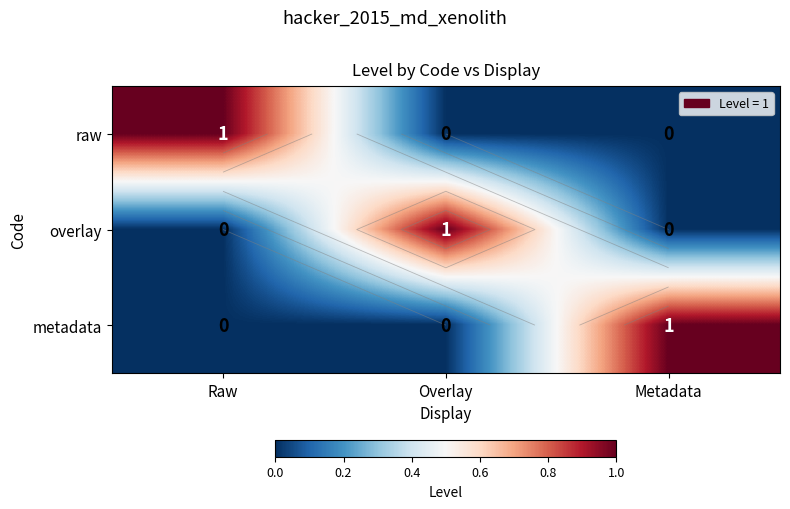

What is the sum of the metadata values at Raw and Metadata?

1